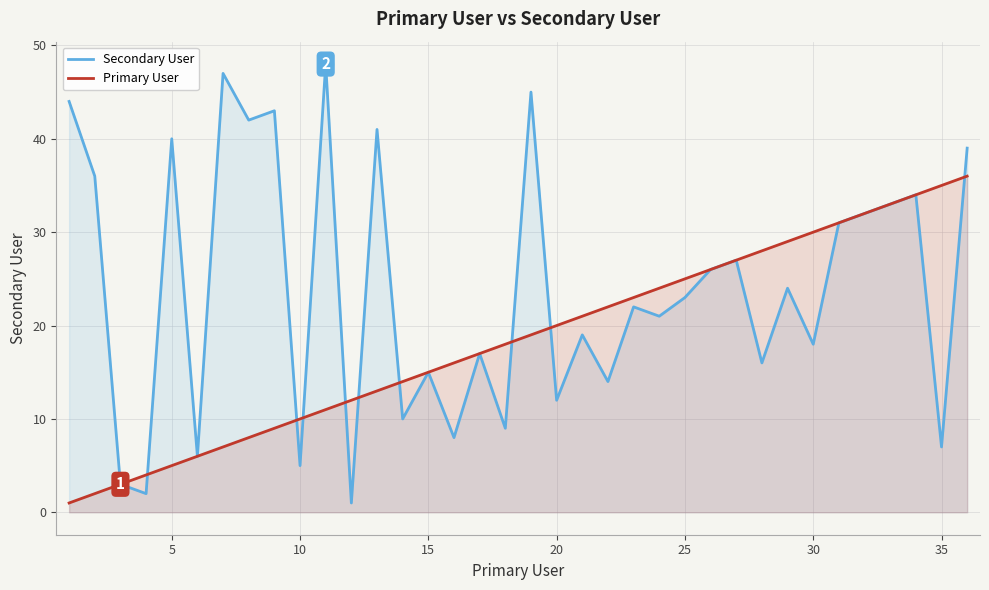

True or false: Primary User has more than 1 interior local peaks.

False